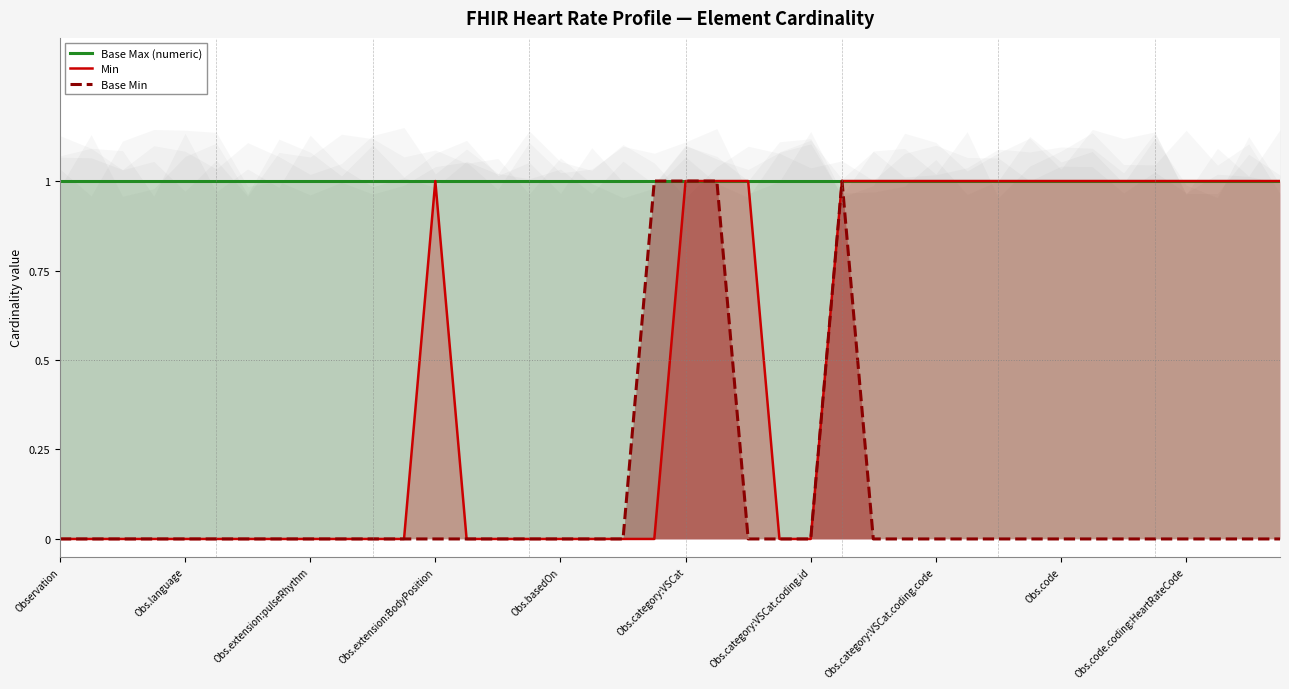

How many Base Min values are between 0 and 1?

40